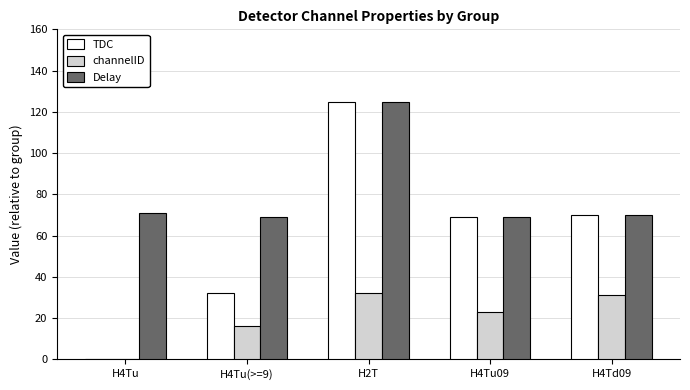

Reading left to right, what are all the values shown in this chart?

TDC: H4Tu=0	H4Tu(>=9)=32	H2T=125	H4Tu09=69	H4Td09=70
channelID: H4Tu=0	H4Tu(>=9)=16	H2T=32	H4Tu09=23	H4Td09=31
Delay: H4Tu=71	H4Tu(>=9)=69	H2T=125	H4Tu09=69	H4Td09=70